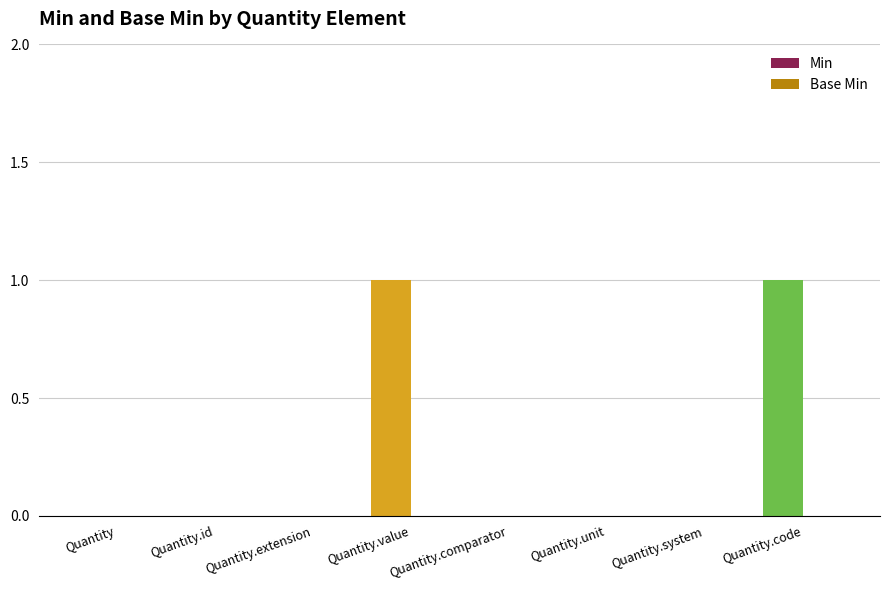

The value at Quantity.system is 0. True or false?

True